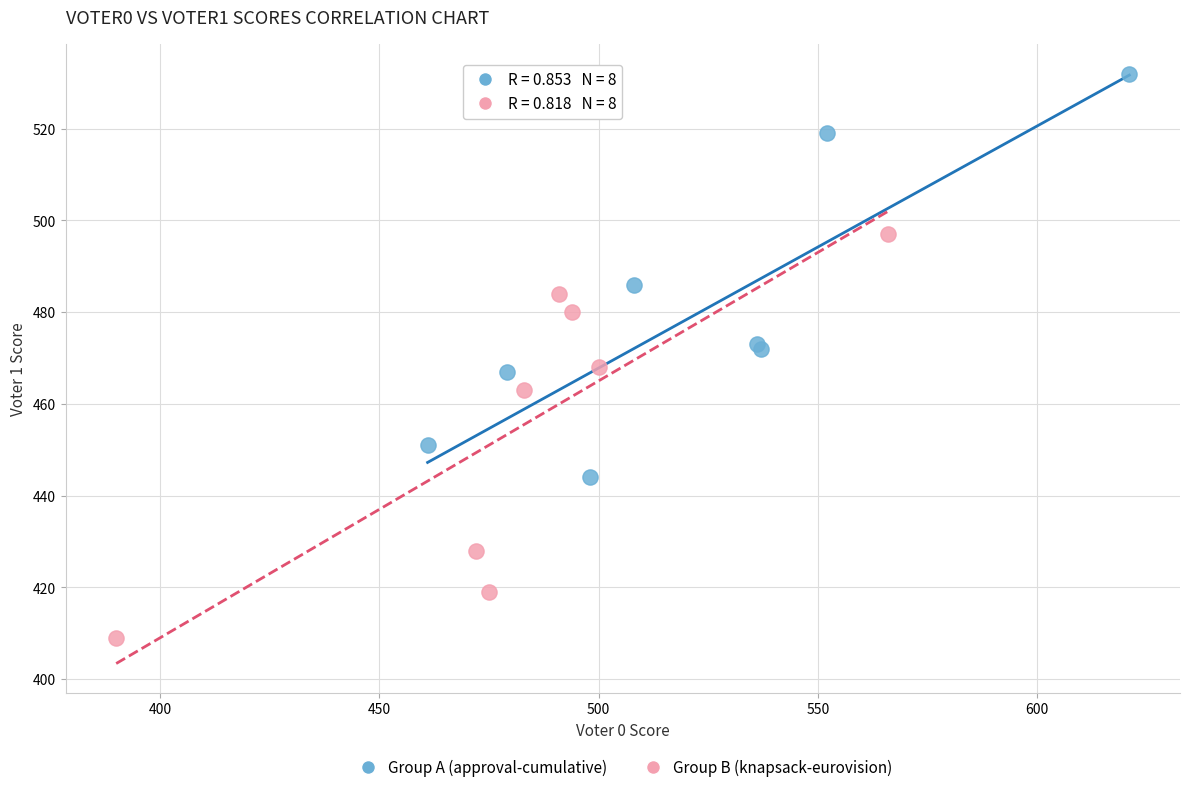

Which series reaches the minimum Y coordinate?

Group B (knapsack-eurovision)